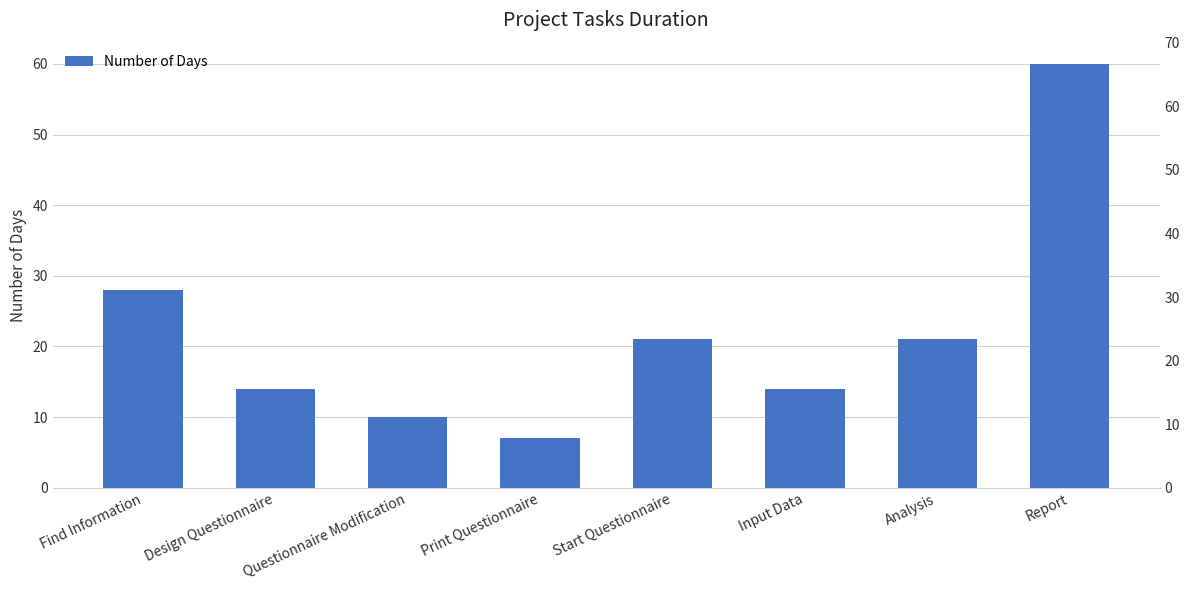

Rank the categories by value from lowest to highest.

Print Questionnaire, Questionnaire Modification, Design Questionnaire, Input Data, Start Questionnaire, Analysis, Find Information, Report